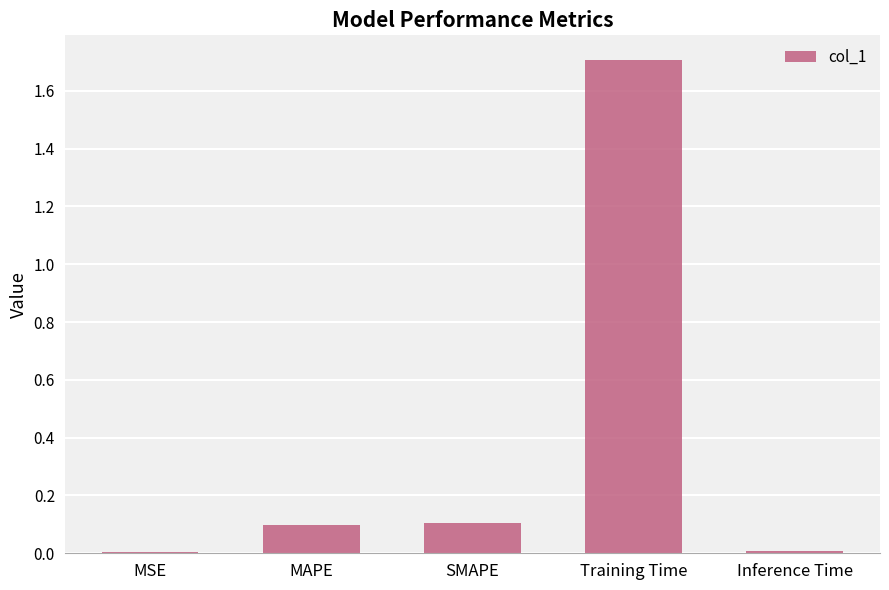

The chart shows a value of 0.1 at MAPE. True or false?

True